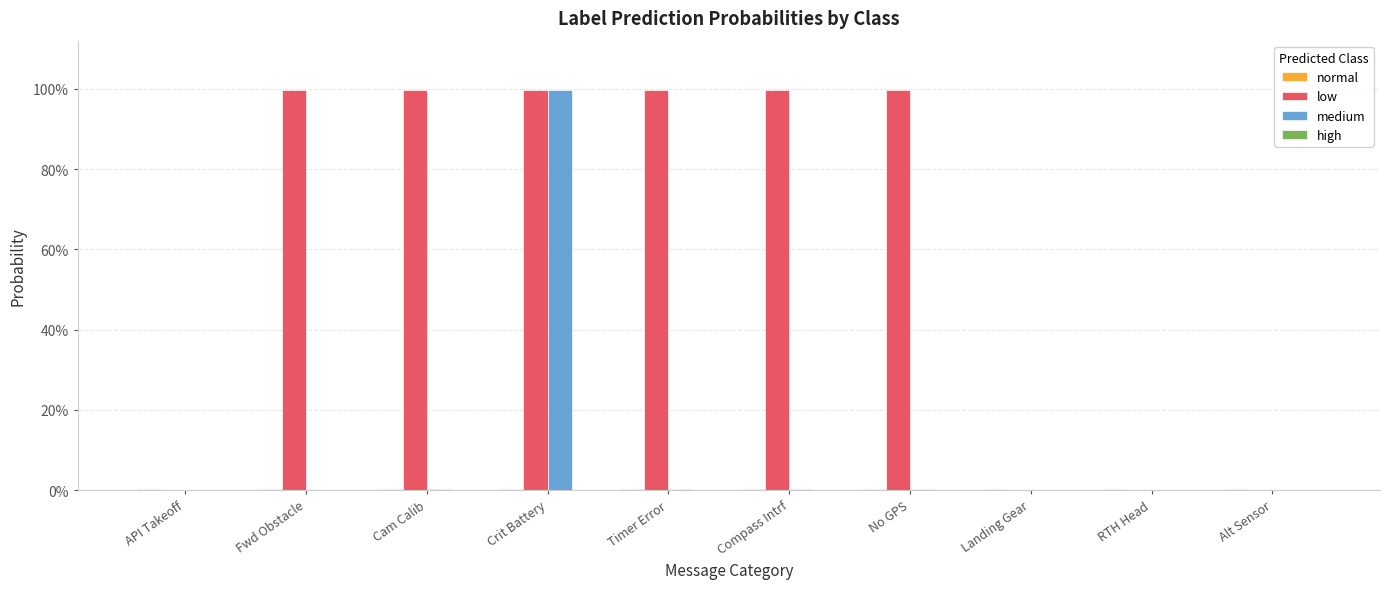

At which category is the sum across all series the highest?

Crit Battery